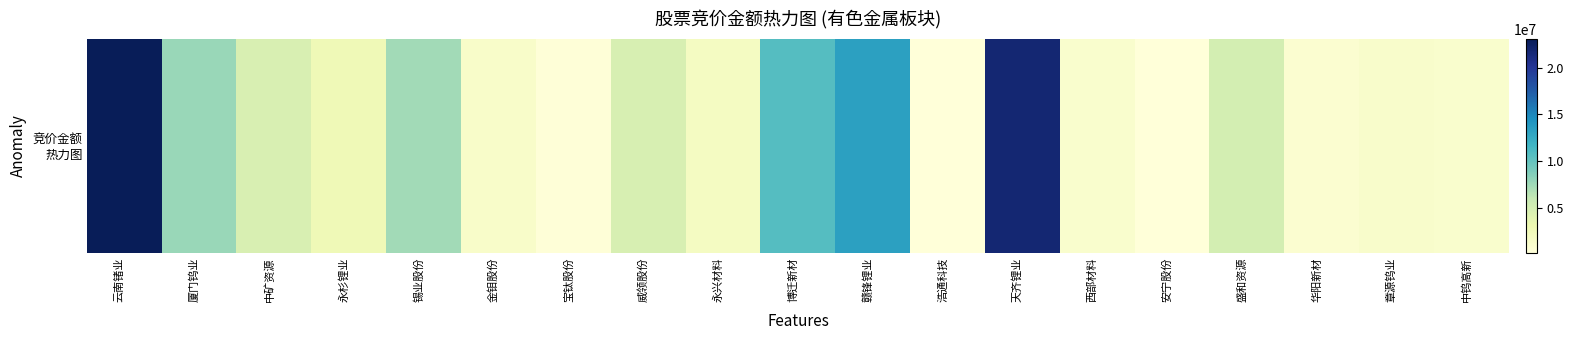

Between 金钼股份 and 浩通科技, which is larger?

金钼股份